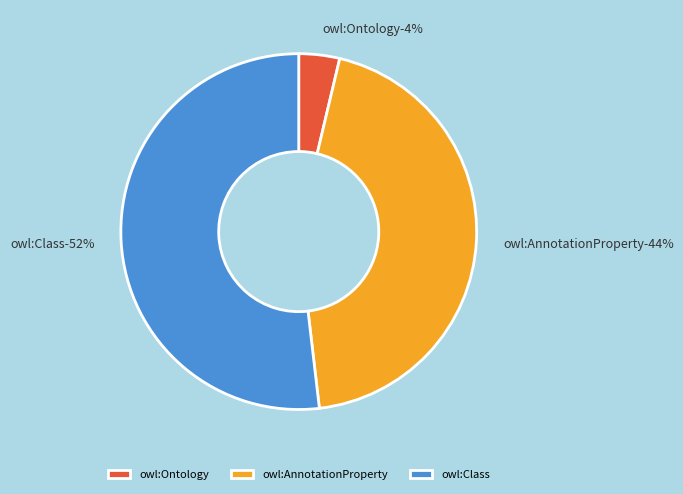

To the nearest percent, what is the difference between the largest and smallest slice percentages?

48%